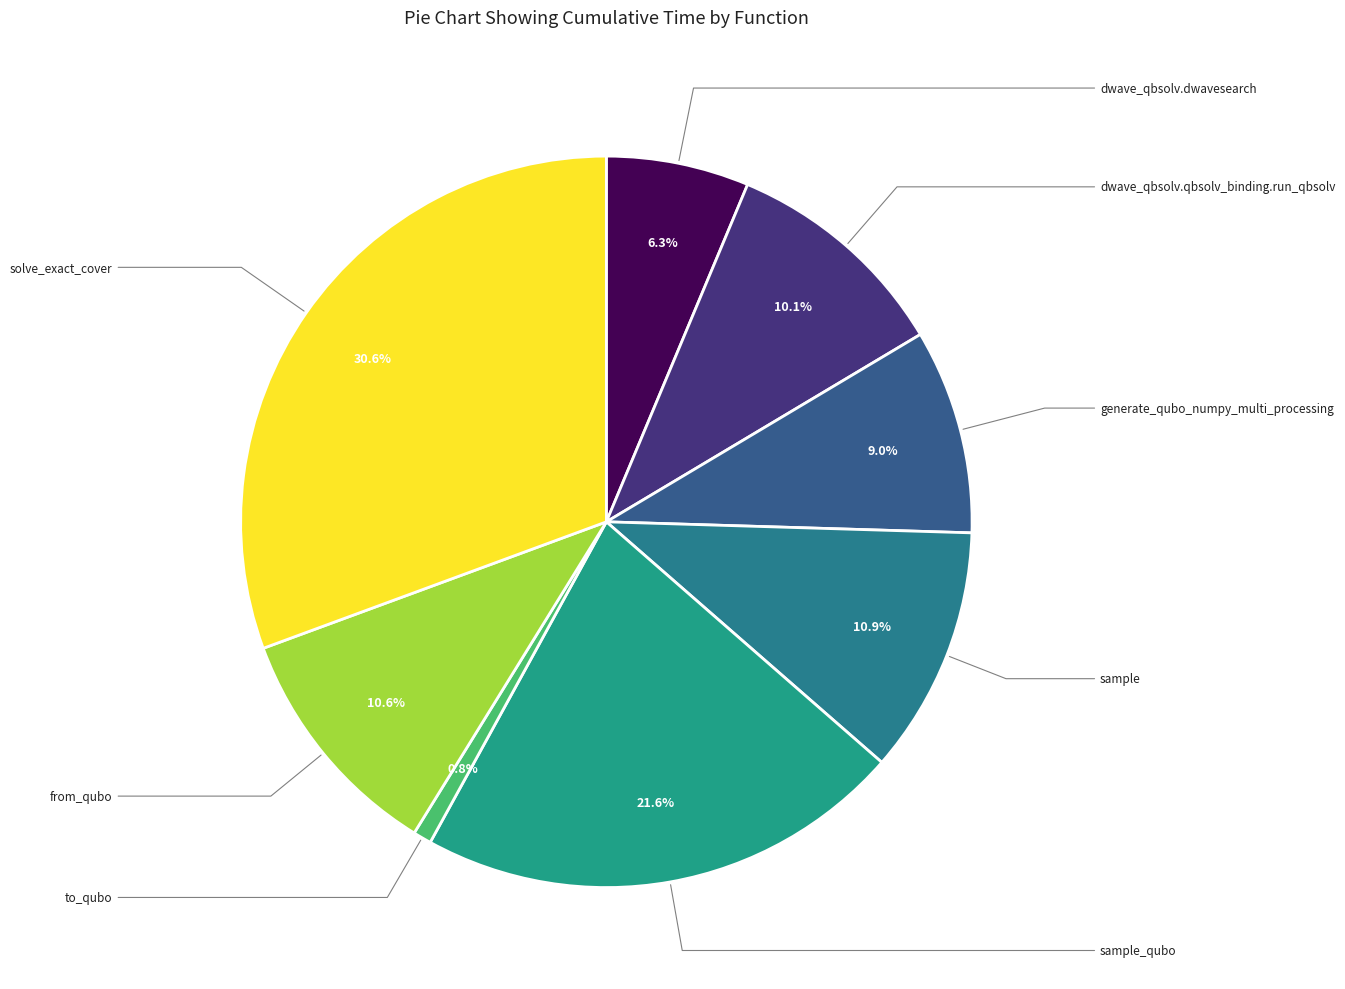

To the nearest percent, what percentage of the pie is solve_exact_cover?

31%